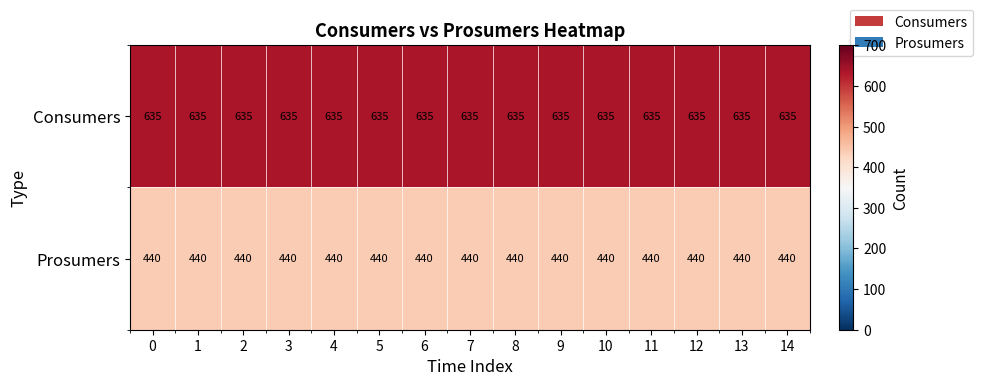

What is the approximate value of Prosumers at 13?

440